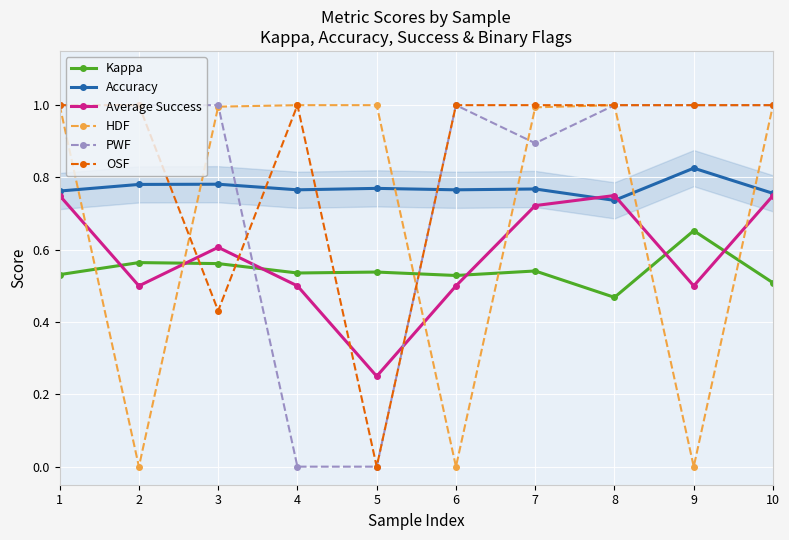

The value of HDF at 7 is 1.0. True or false?

True